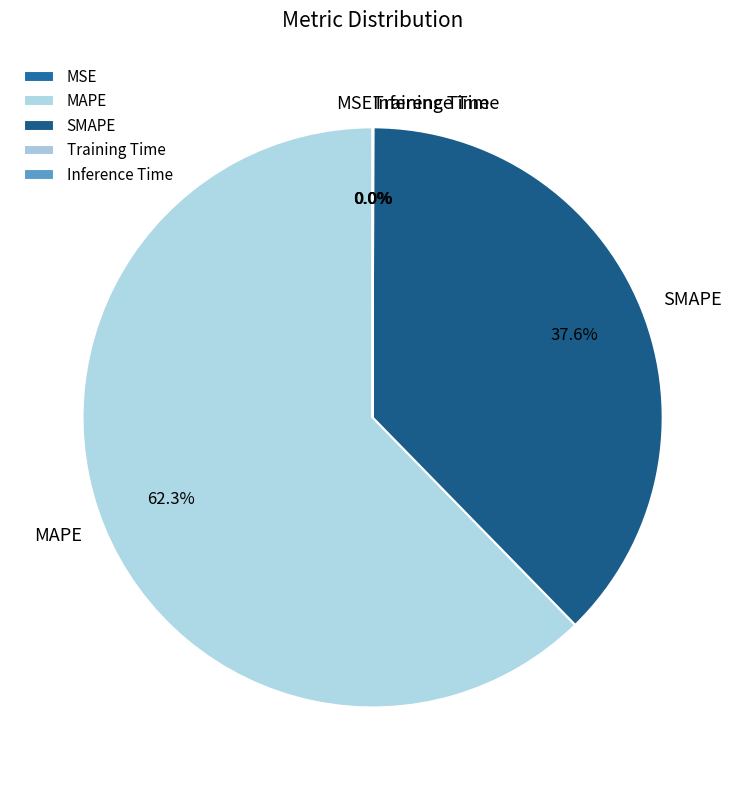

Is there a majority slice in this chart?

Yes